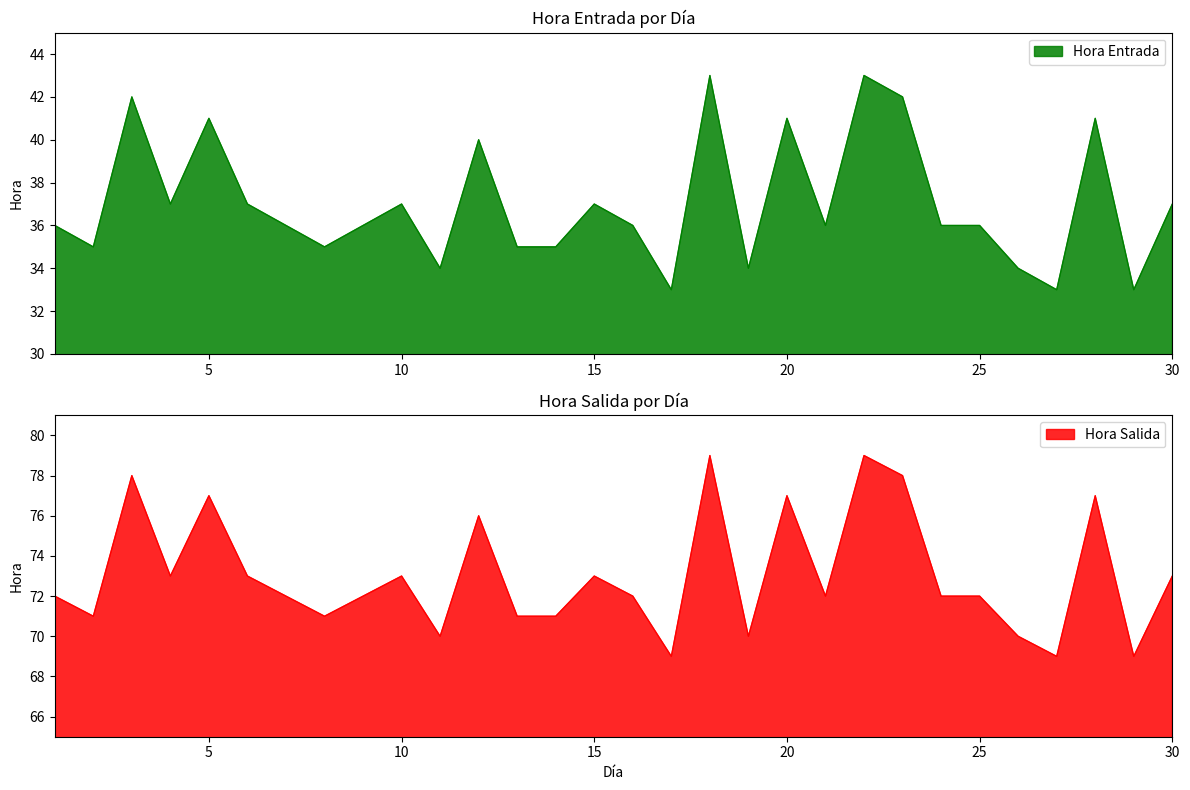

What is the difference between the highest and lowest values at 3?

36